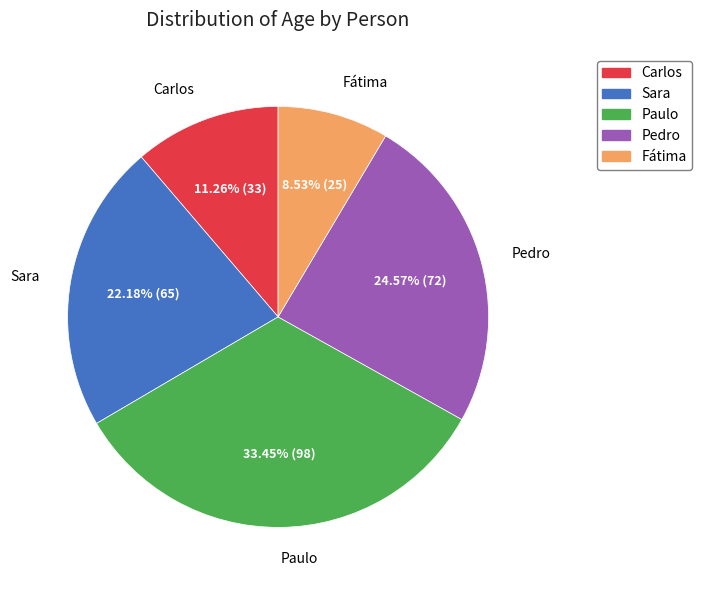

Approximately how many times larger is the value at Paulo compared to Carlos?

3.0